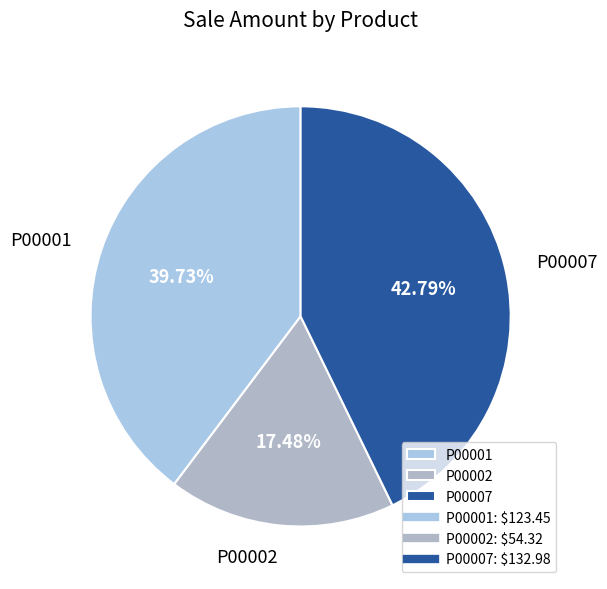

Which has a higher value, P00001 or P00007?

P00007